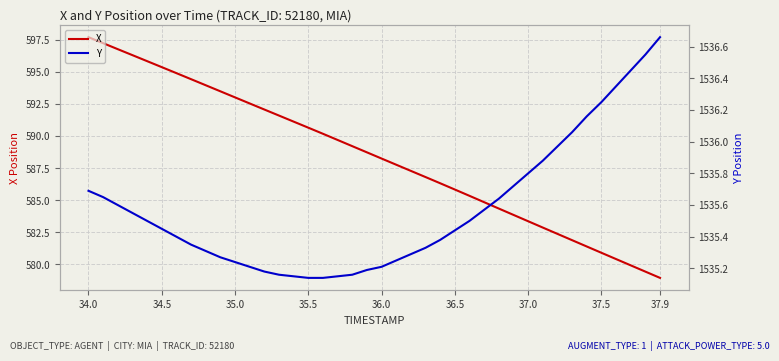

What is the minimum value shown in the chart?

578.9